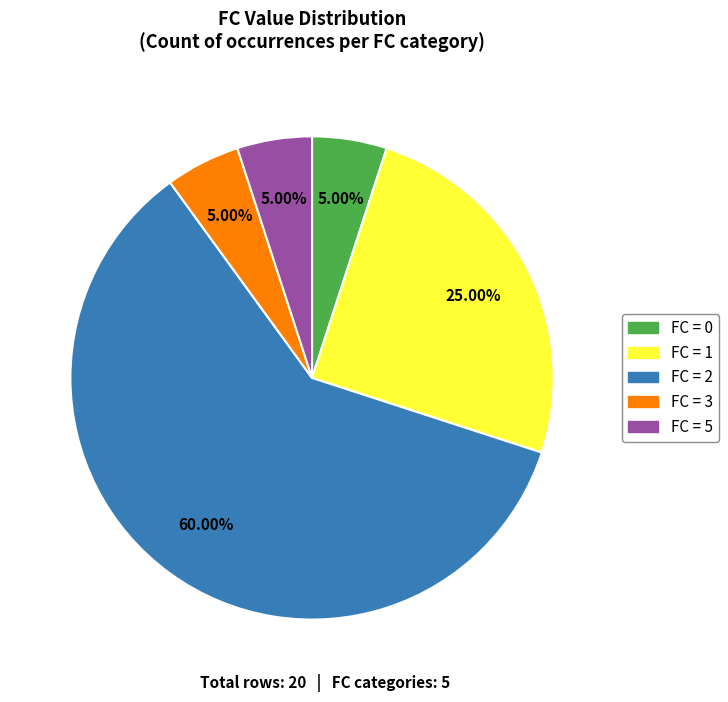

Is there any slice that represents more than half of the pie?

Yes